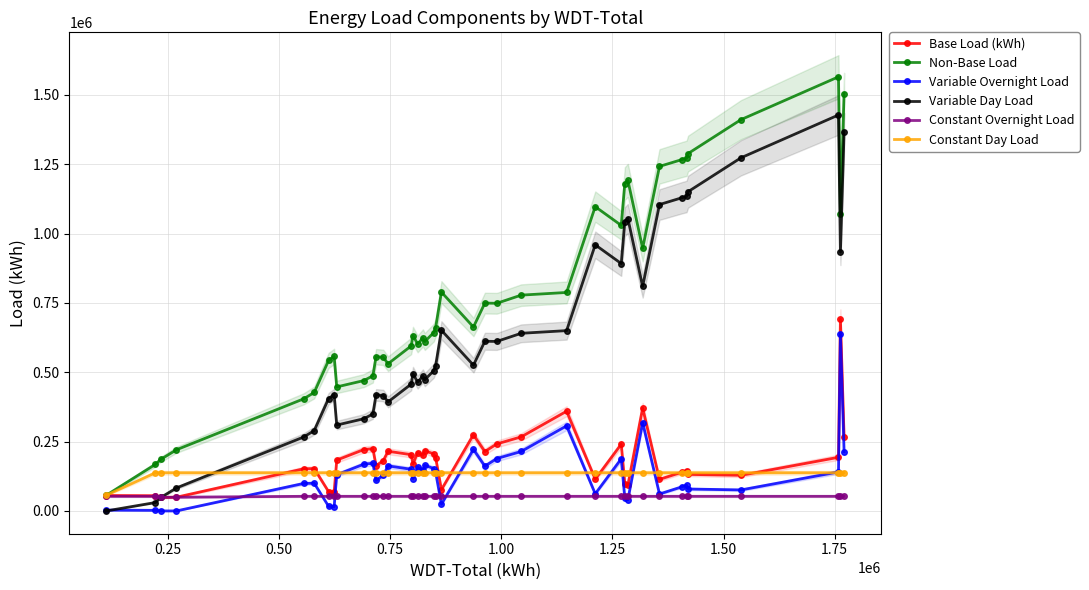

Which series has the largest total across all categories?

Non-Base Load